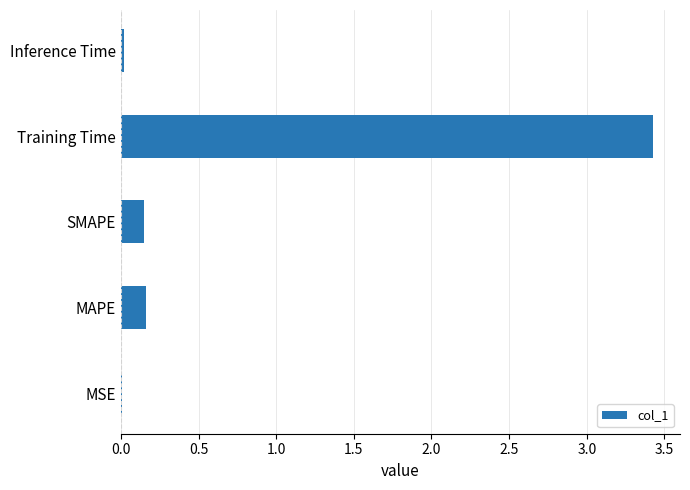

Which has a higher value, MAPE or Inference Time?

MAPE